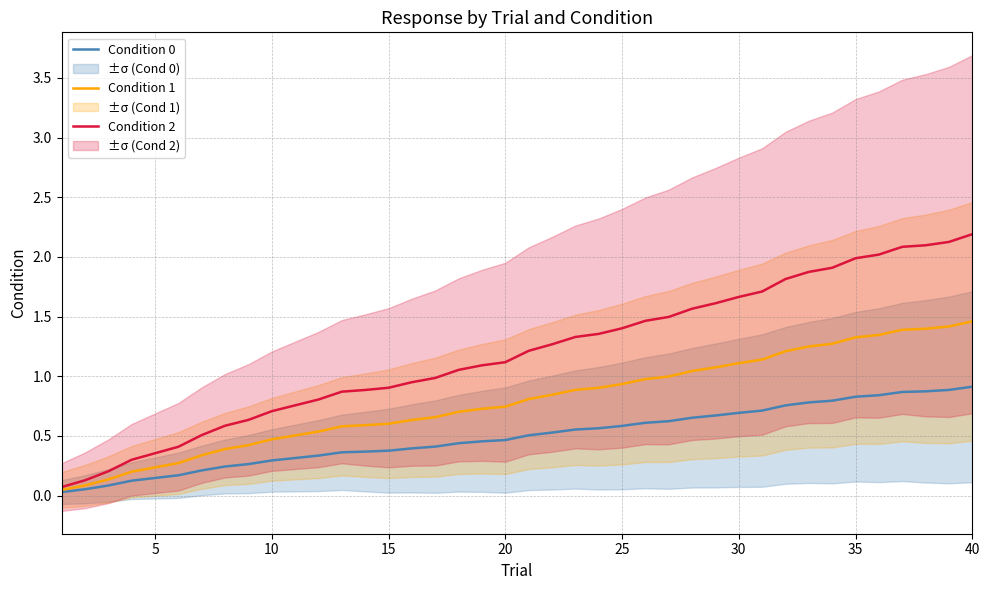

Rank the series by their average value, from highest to lowest.

Condition 2, Condition 1, Condition 0